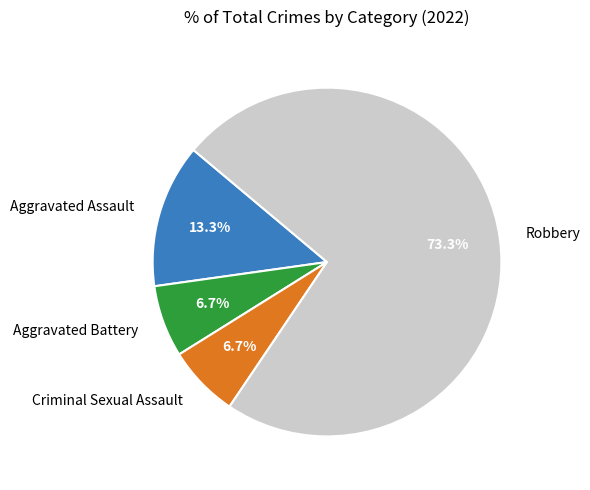

To the nearest percent, what portion does Robbery represent?

73%